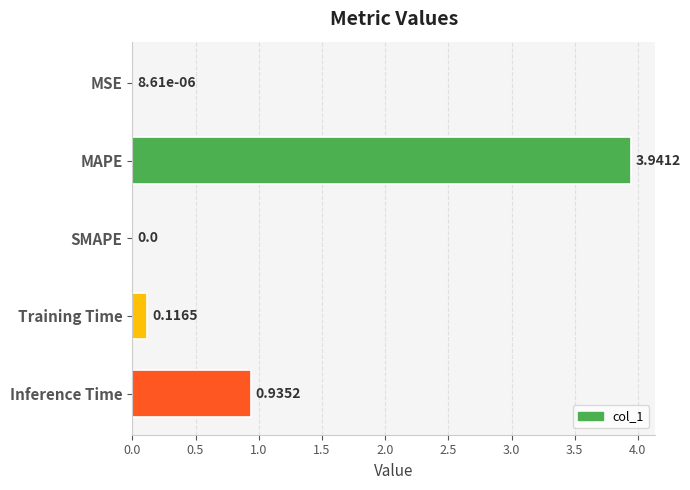

Count the number of values greater than 0.

4